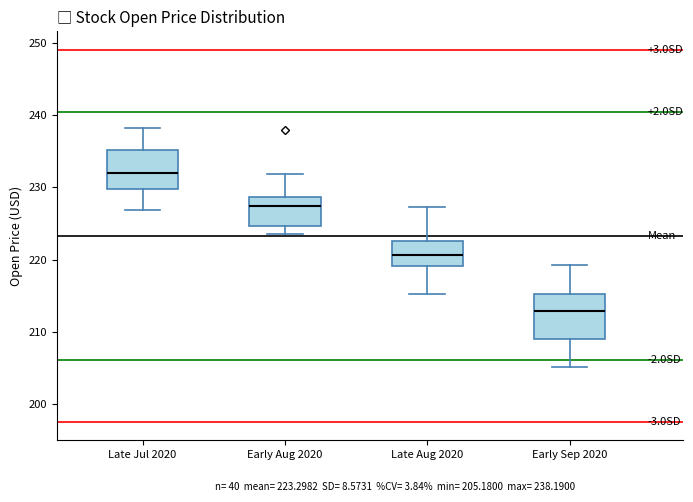

Reading left to right, read every box against the y-axis: the position of its median line, the range the box covers, and the ends of its whiskers. The values are not printed on the chart, so give them approximately, as read against the axis.

Late Jul 2020: median 232, box 230 to 235, whiskers 227 to 238
Early Aug 2020: median 227, box 225 to 229, whiskers 224 to 232
Late Aug 2020: median 221, box 219 to 223, whiskers 215 to 227
Early Sep 2020: median 213, box 209 to 215, whiskers 205 to 219